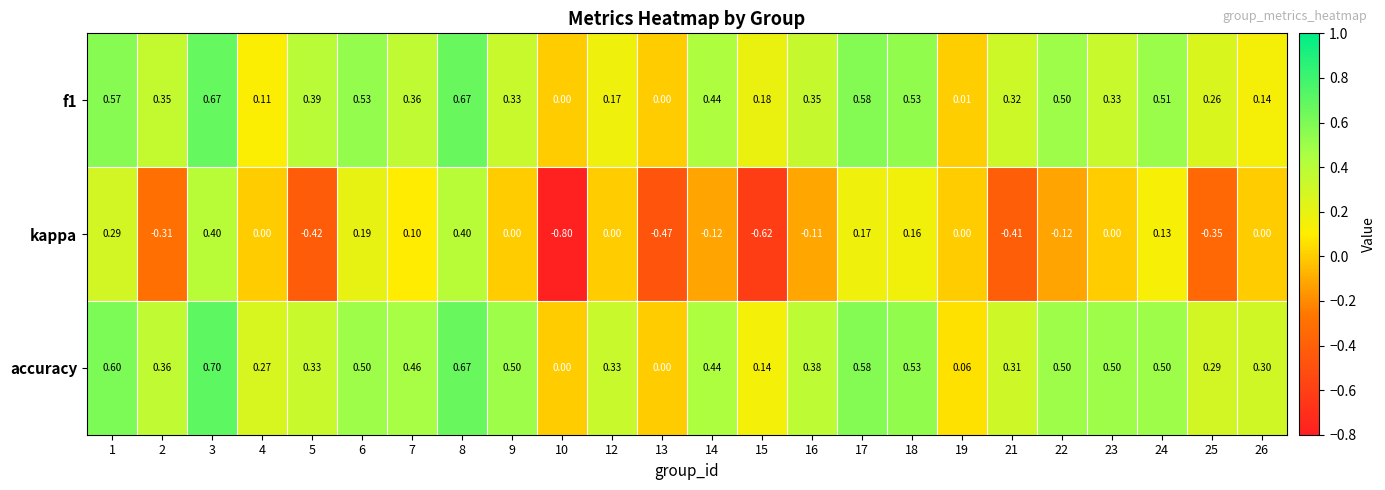

Which series has the largest total across all categories?

accuracy